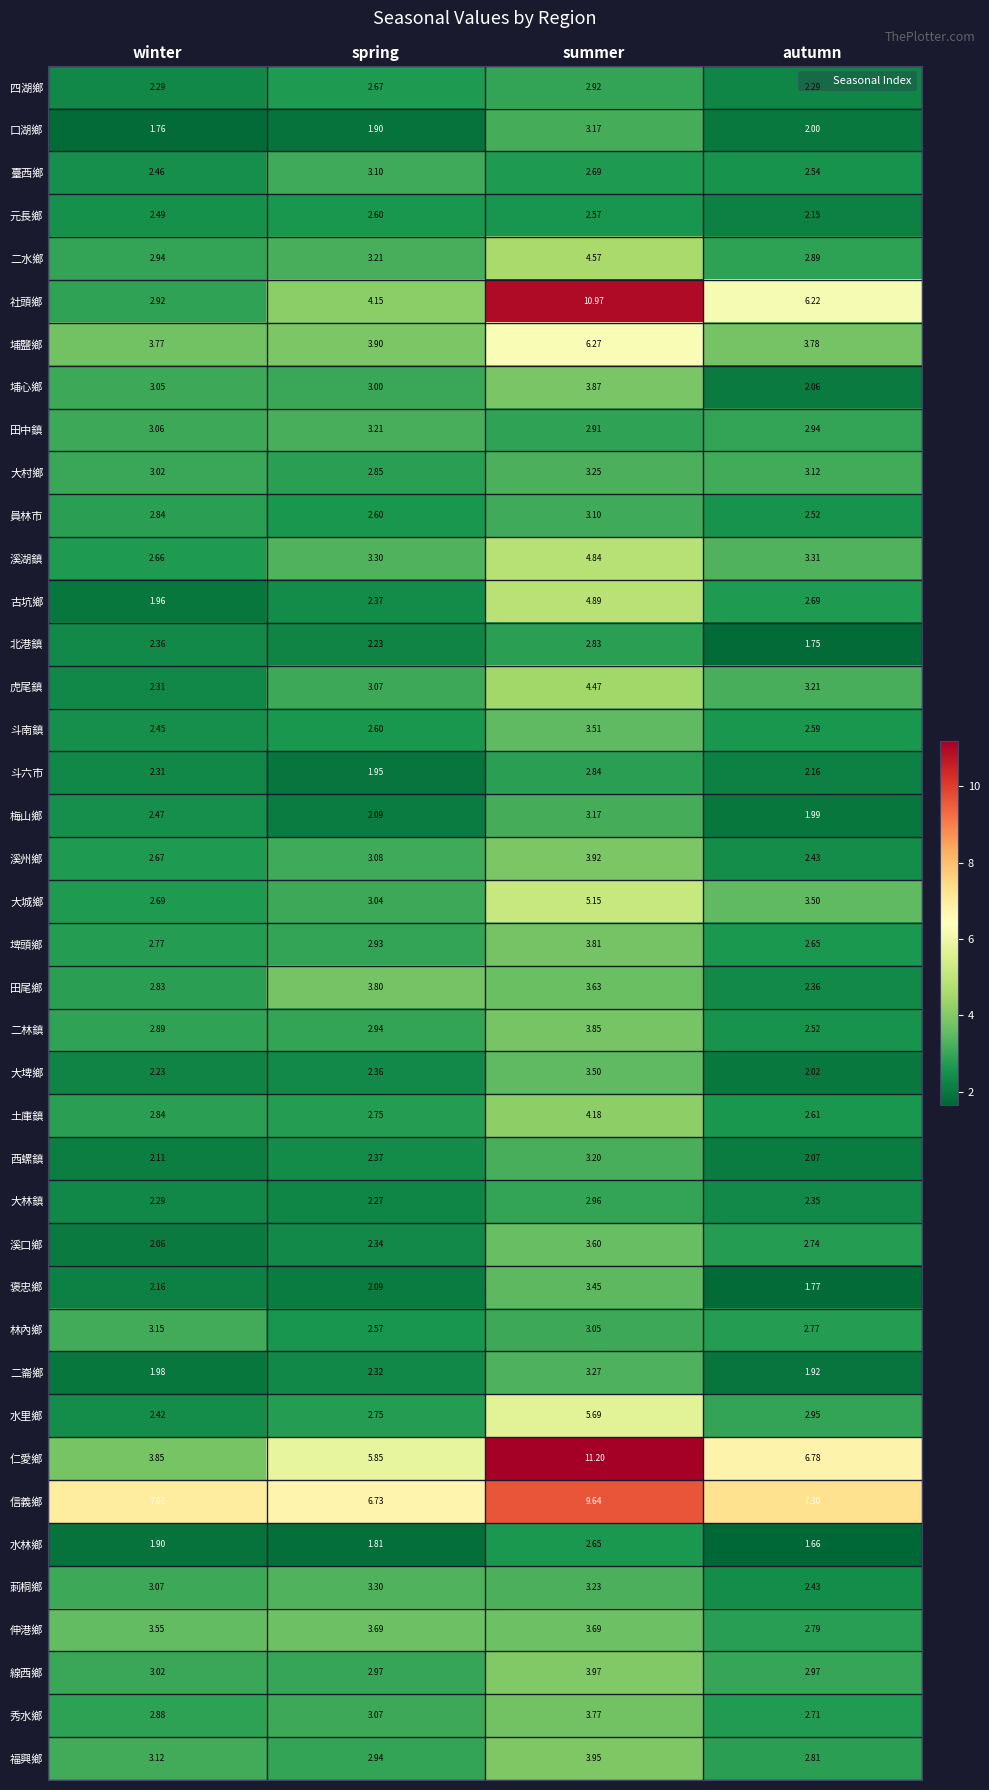

At which label does 古坑鄉 first exceed 2?

spring